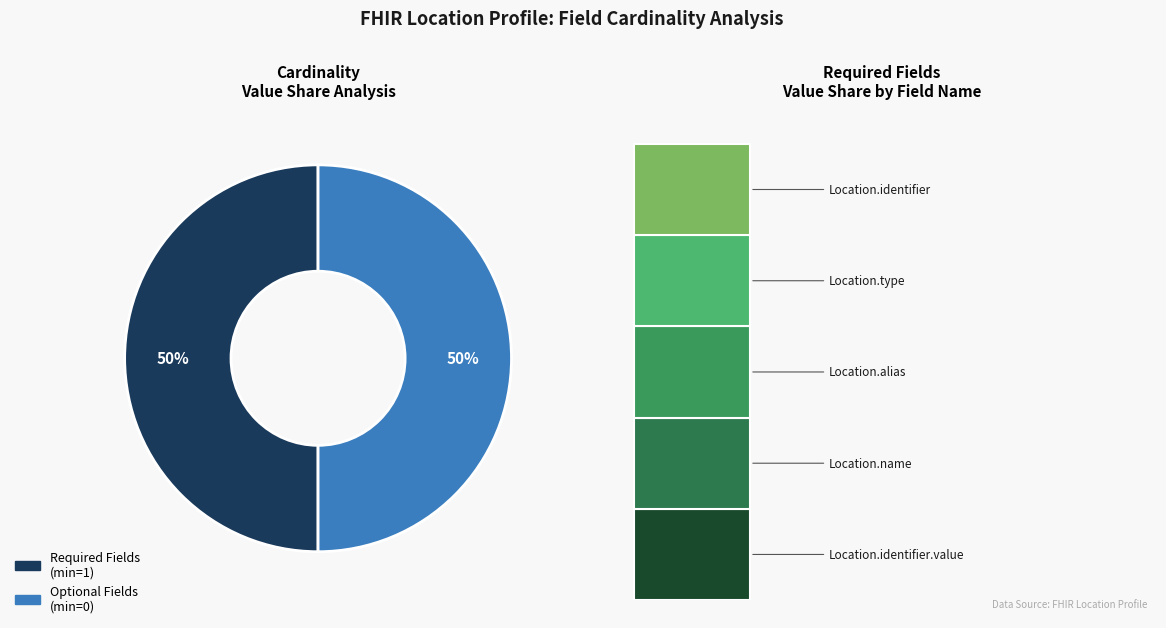

True or false: Location.status accounts for 14% of the total.

False